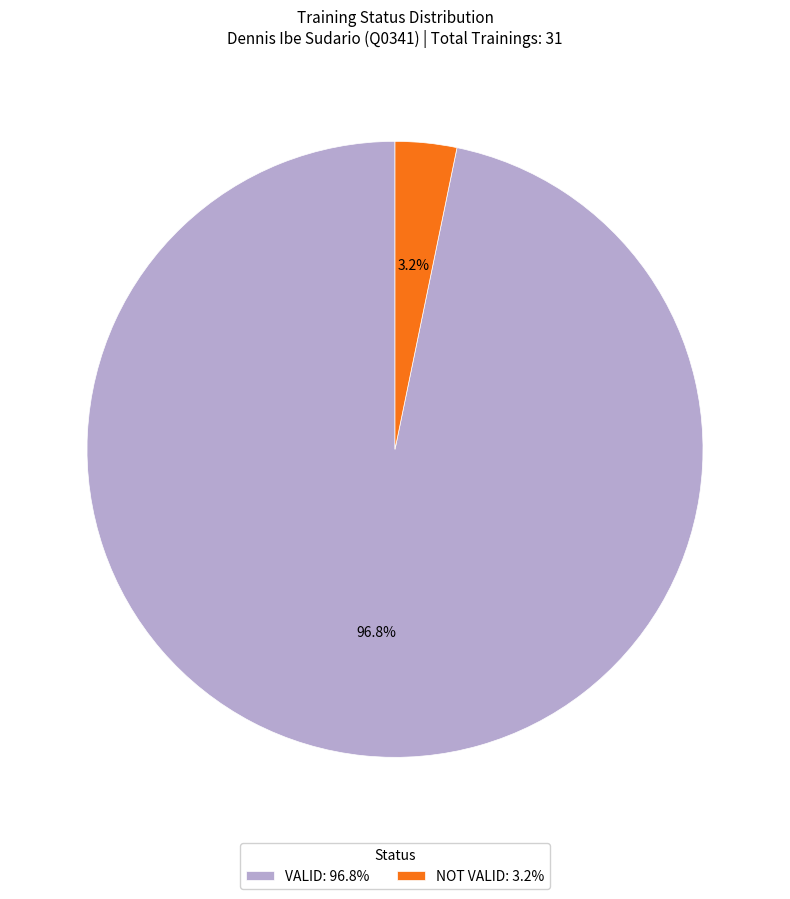

Rank the categories by value from highest to lowest.

VALID, NOT VALID